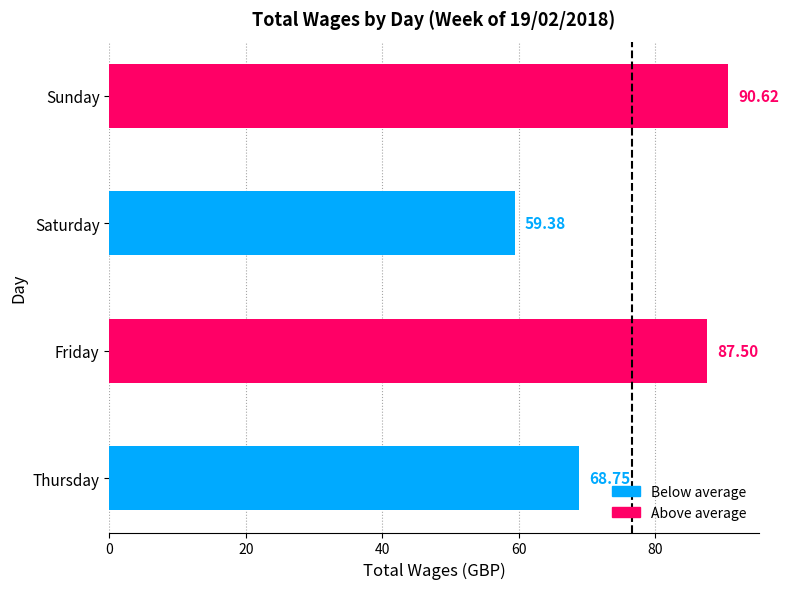

What is the change in value from Thursday to Sunday?

+21.9